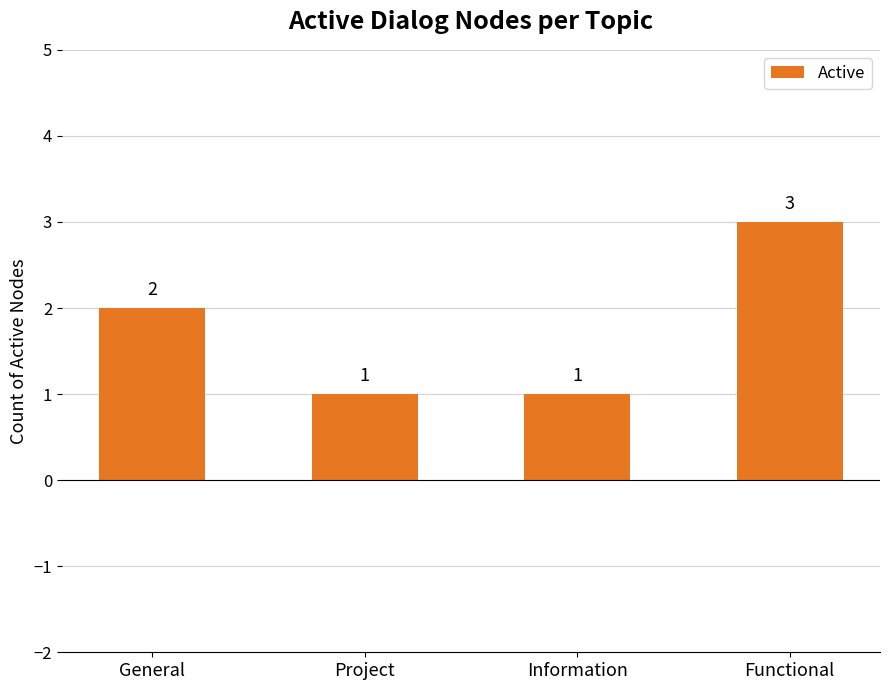

What is the sum of all values?

7